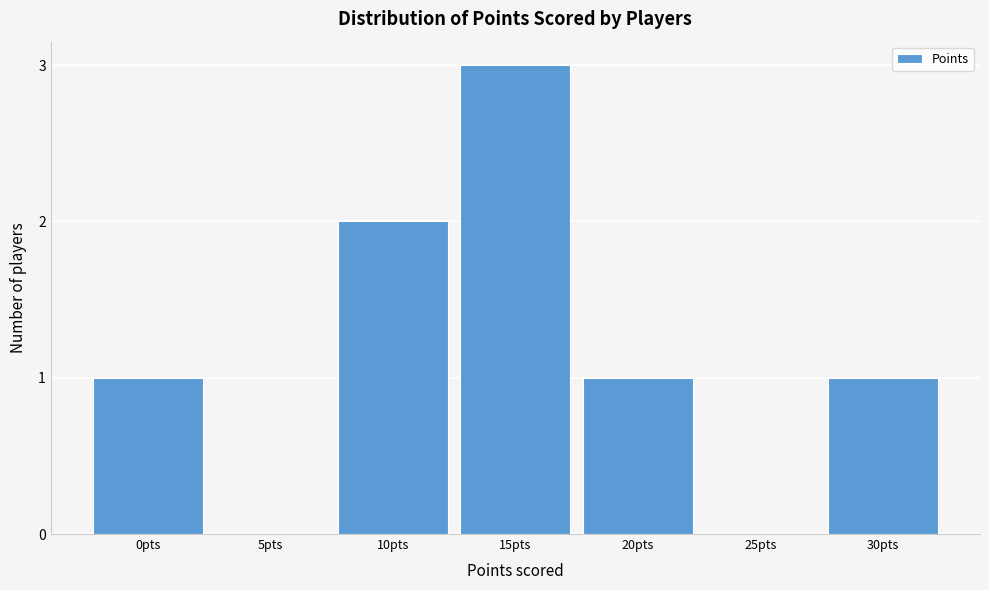

Reading left to right, extract all data points from this chart.

0pts=1	5pts=0	10pts=2	15pts=3	20pts=1	25pts=0	30pts=1